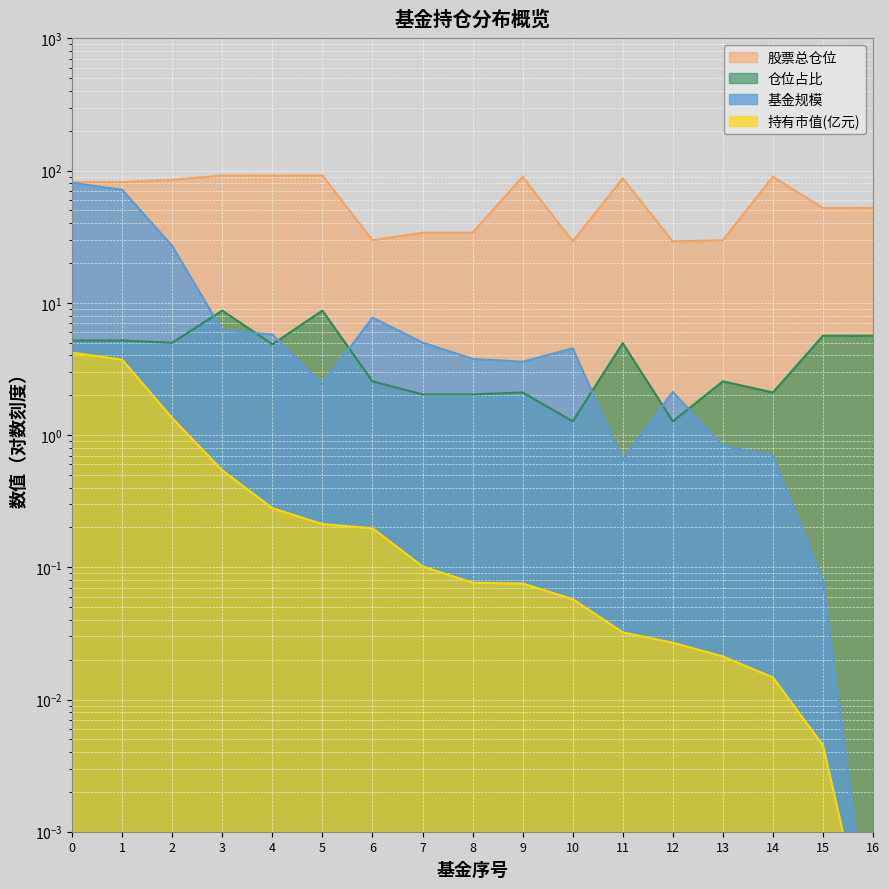

Reading left to right, extract all data points from this chart.

基金规模: 0=81.0	1=71.6	2=26.9	3=6.2	4=5.8	5=2.4	6=7.7	7=5.0	8=3.8	9=3.6	10=4.5	11=0.7	12=2.1	13=0.8	14=0.7	15=0.1	16=0.0
股票总仓位: 0=81.9	1=81.9	2=85.3	3=91.8	4=91.7	5=91.8	6=29.7	7=33.9	8=33.9	9=89.9	10=29.2	11=87.5	12=29.2	13=29.7	14=89.9	15=52.1	16=52.1
持有市值(亿元): 0=4.2	1=3.7	2=1.3	3=0.5	4=0.3	5=0.2	6=0.2	7=0.1	8=0.1	9=0.1	10=0.1	11=0.0	12=0.0	13=0.0	14=0.0	15=0.0	16=0.0
仓位占比: 0=5.2	1=5.2	2=5.0	3=8.7	4=4.9	5=8.7	6=2.5	7=2.0	8=2.0	9=2.1	10=1.3	11=5.0	12=1.3	13=2.5	14=2.1	15=5.6	16=5.6